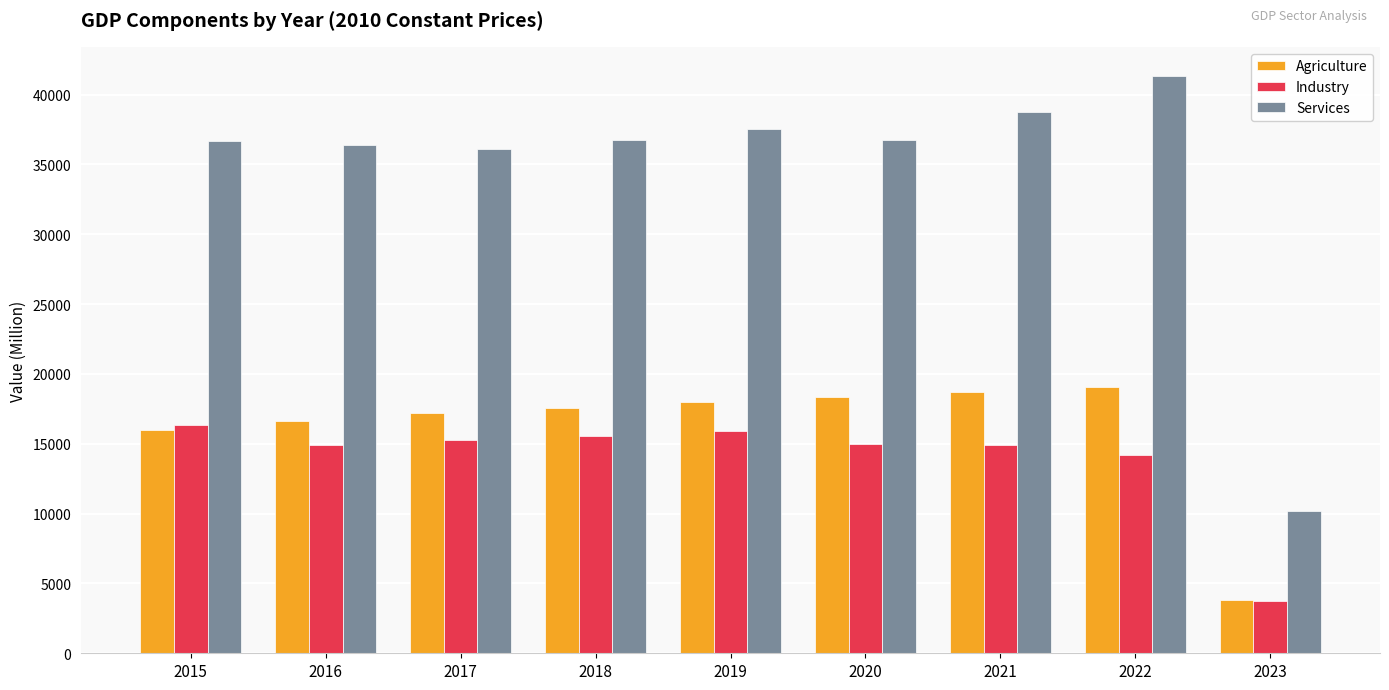

How many values in the Agriculture series are below 17544?

4